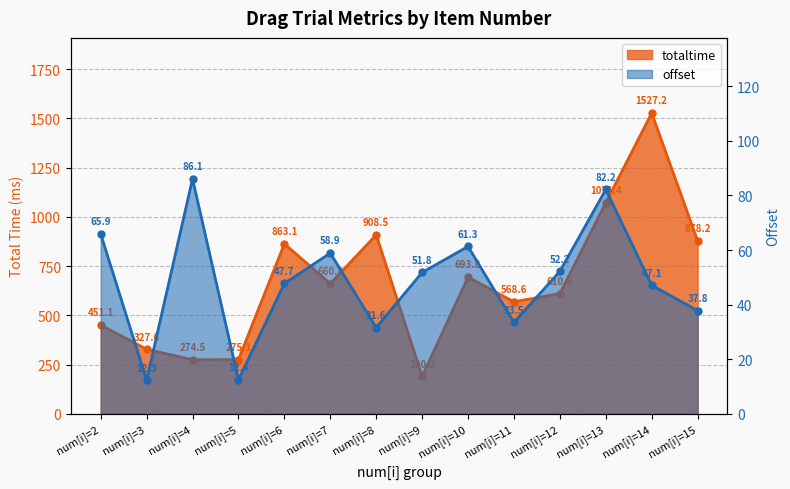

How many lines are shown in the chart?

2